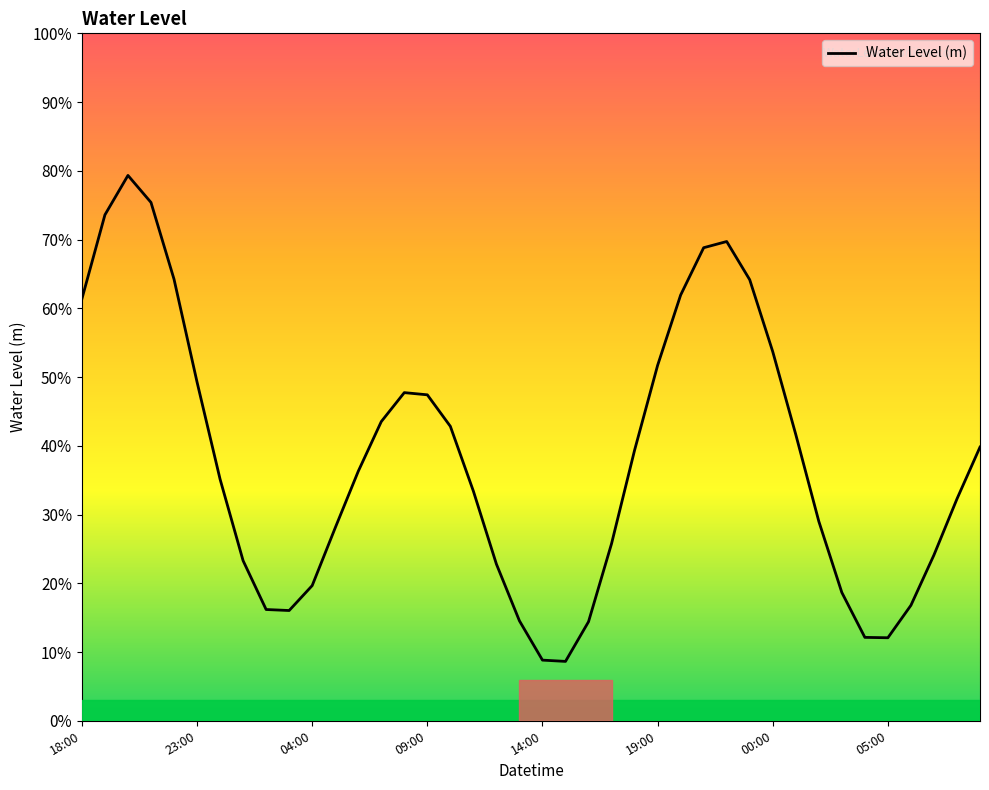

Does the chart display data point markers on the line(s)?

No